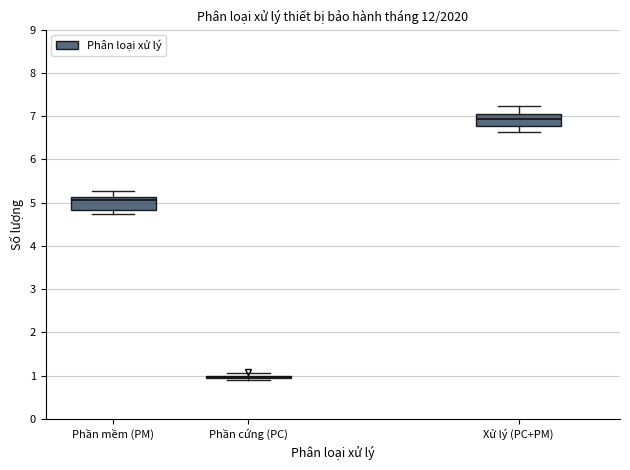

Where is the upper edge of the box for Xử lý (PC+PM) on the y-axis? The values are not printed on the chart, so give them approximately, as read against the axis.

7.1